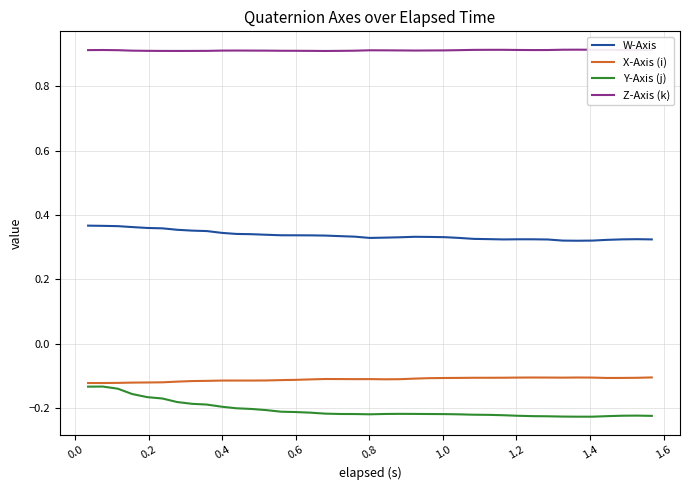

Does the chart have visible grid lines?

Yes